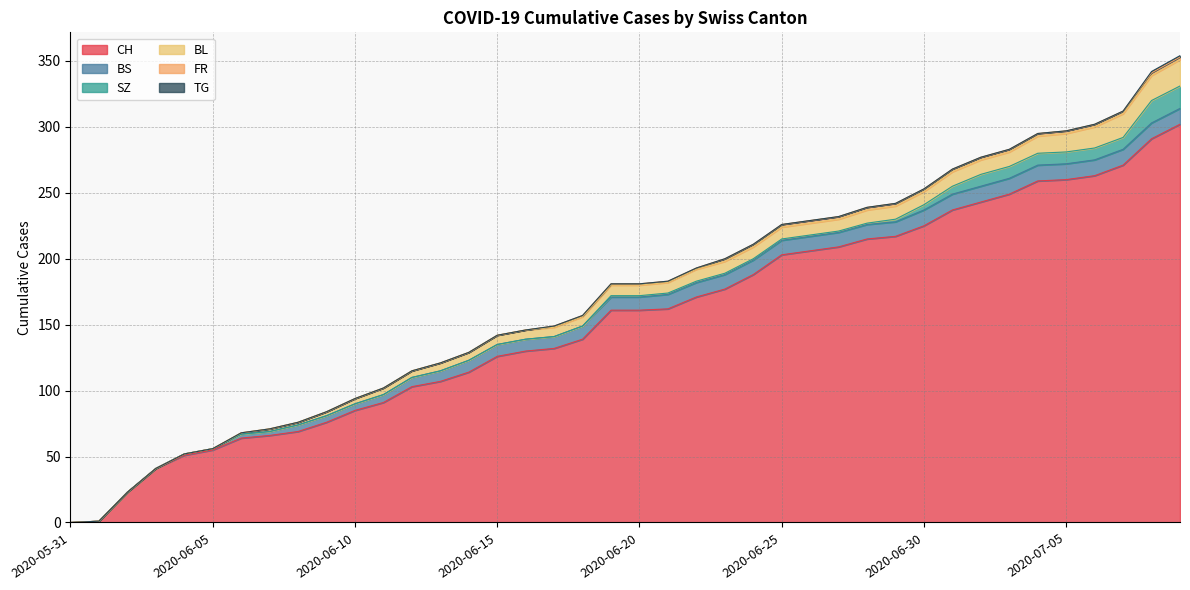

True or false: SZ has a value of 1 at 2020-06-26.

True